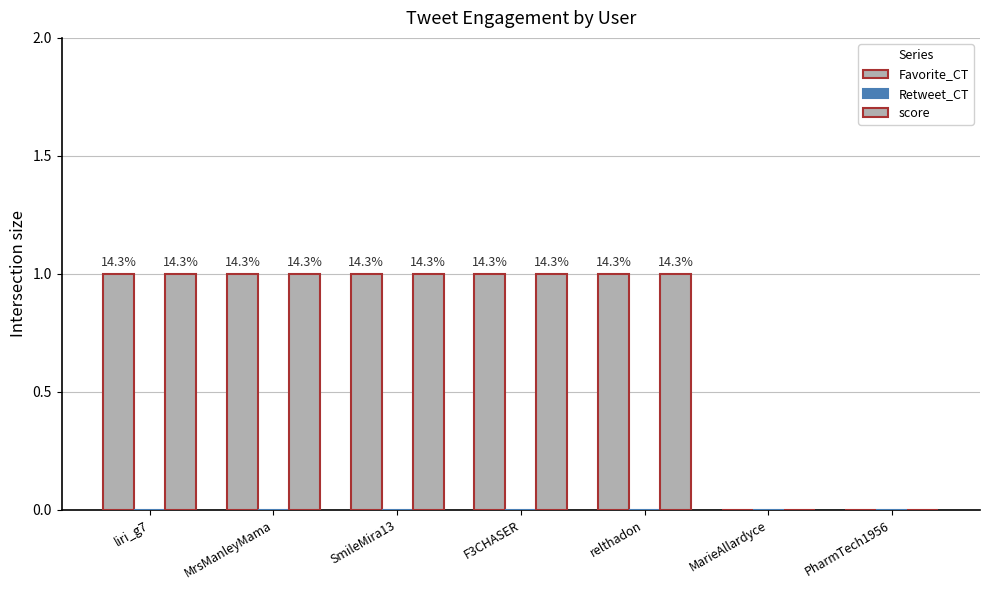

Are the bars grouped side by side (vs. stacked)?

Yes